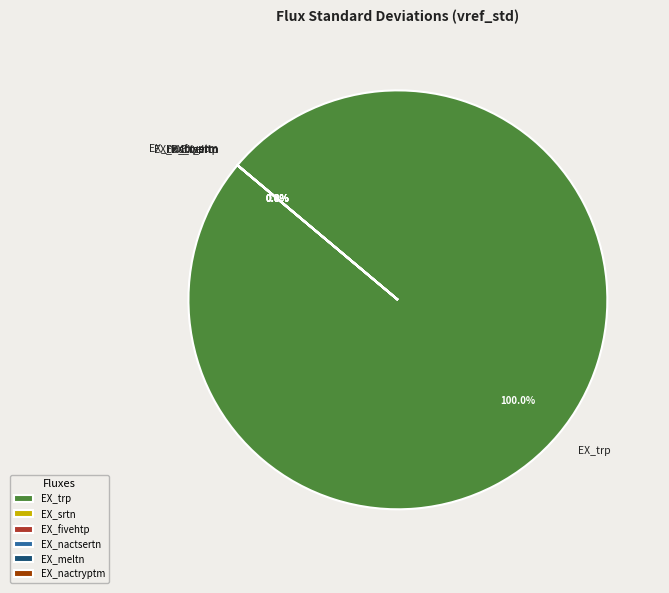

What portion of the pie excludes EX_meltn?

100.0%